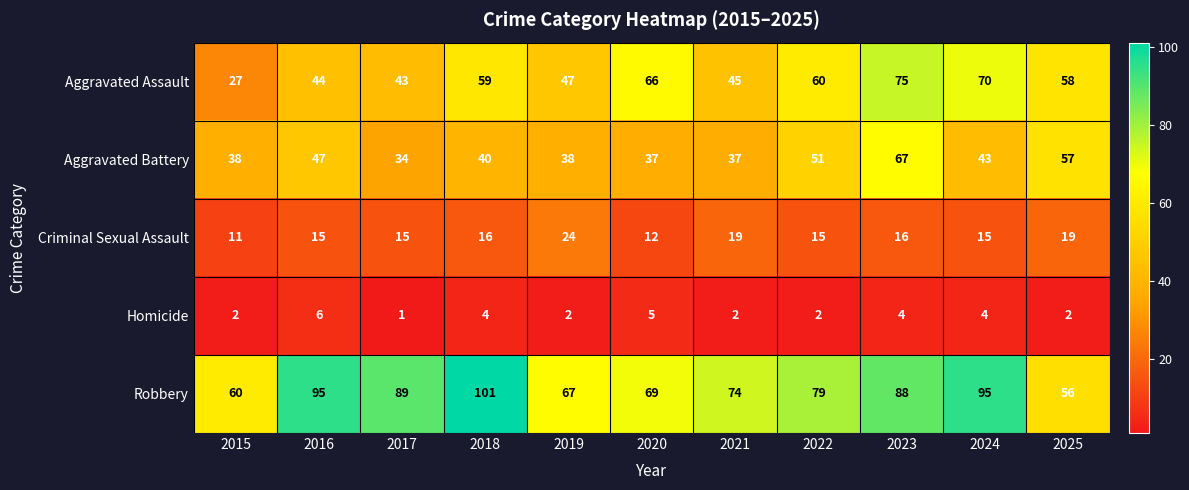

Where does the Robbery series first go above 79?

2016